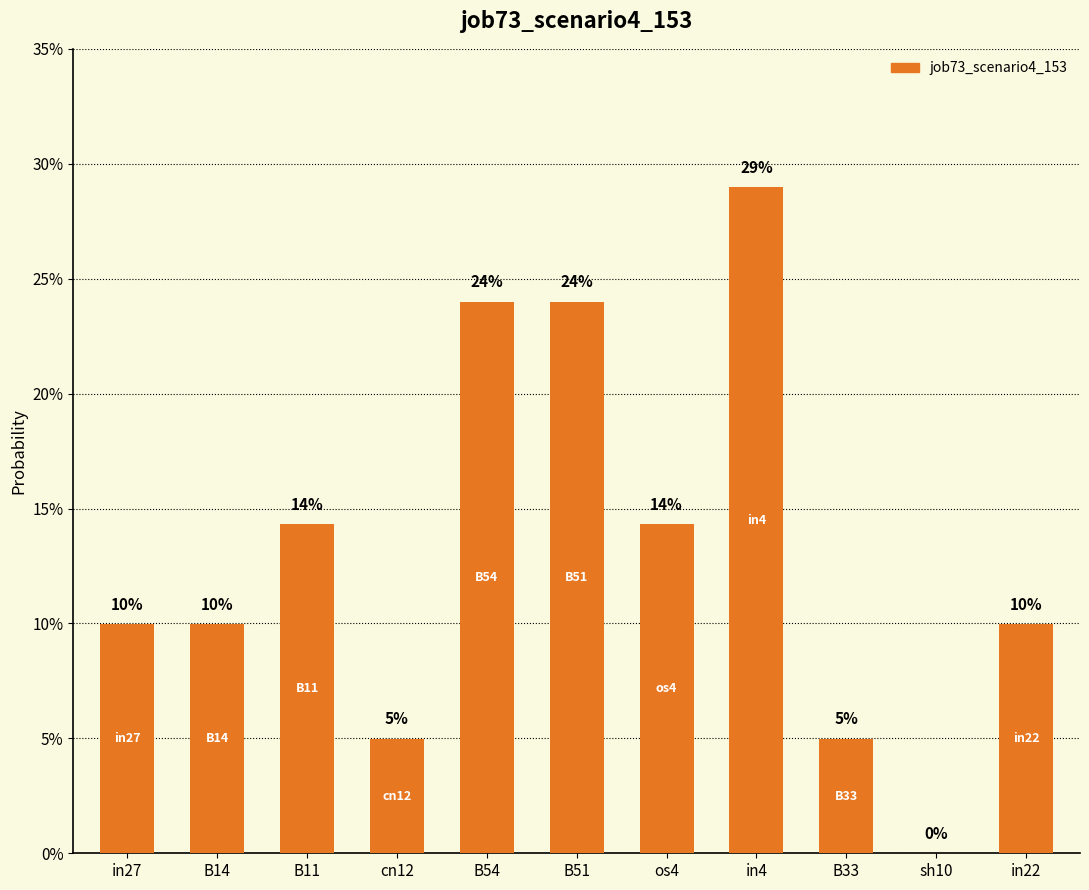

How many positive values are there?

10